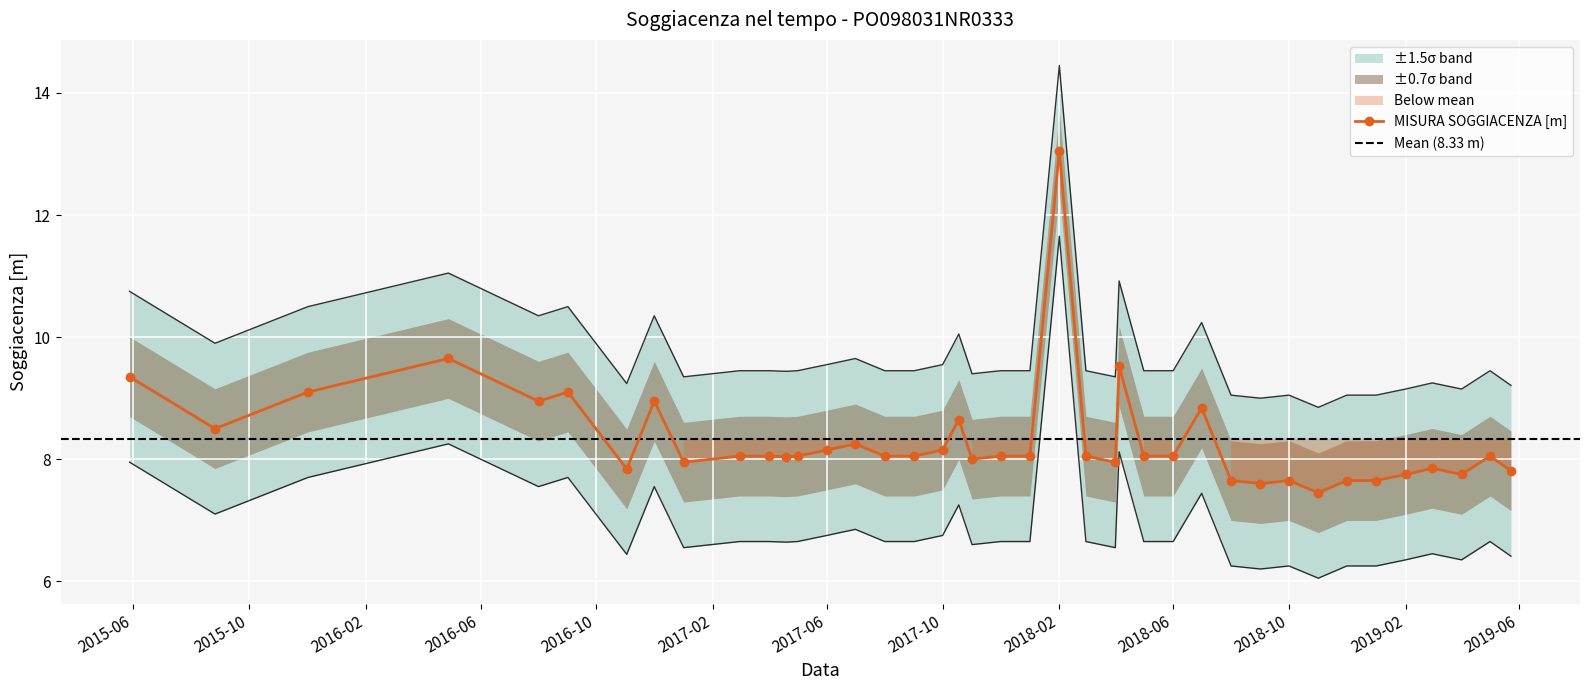

Is it true that the value at 2017-04-01 is 9.4?

True